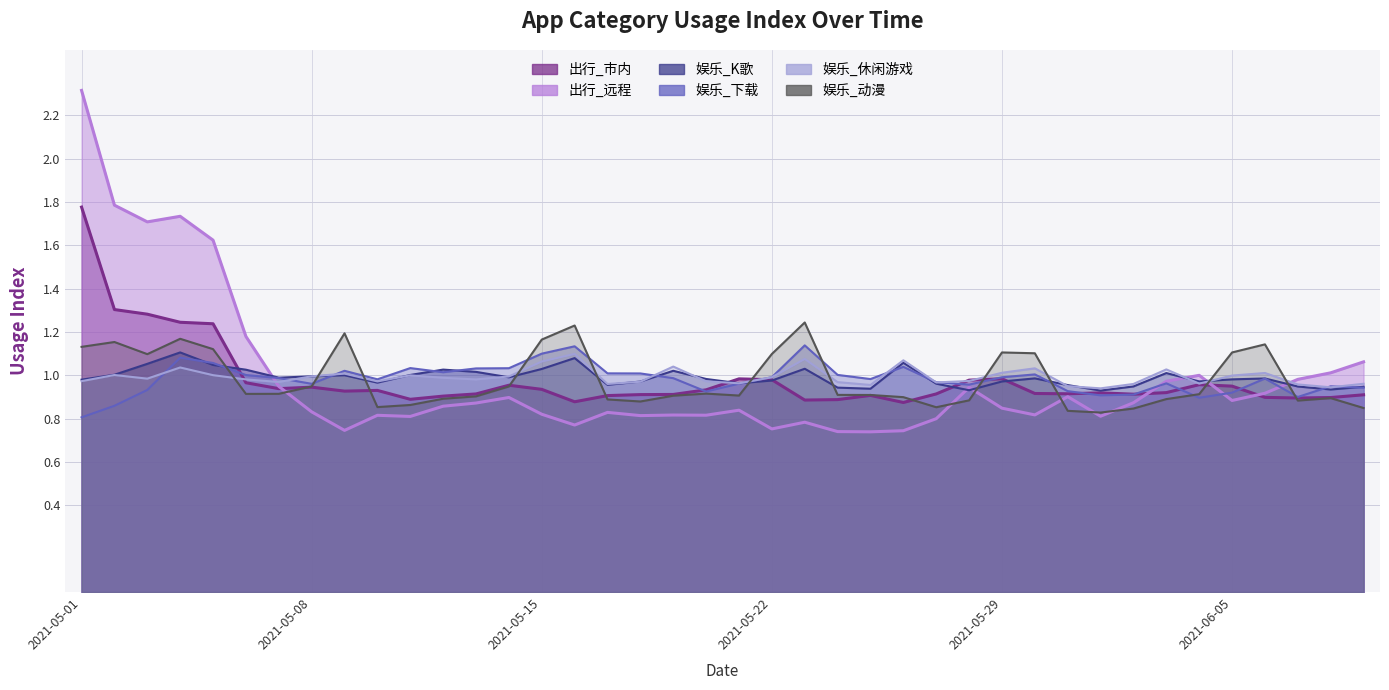

What is the sum of all 娱乐_下载 values?

39.3